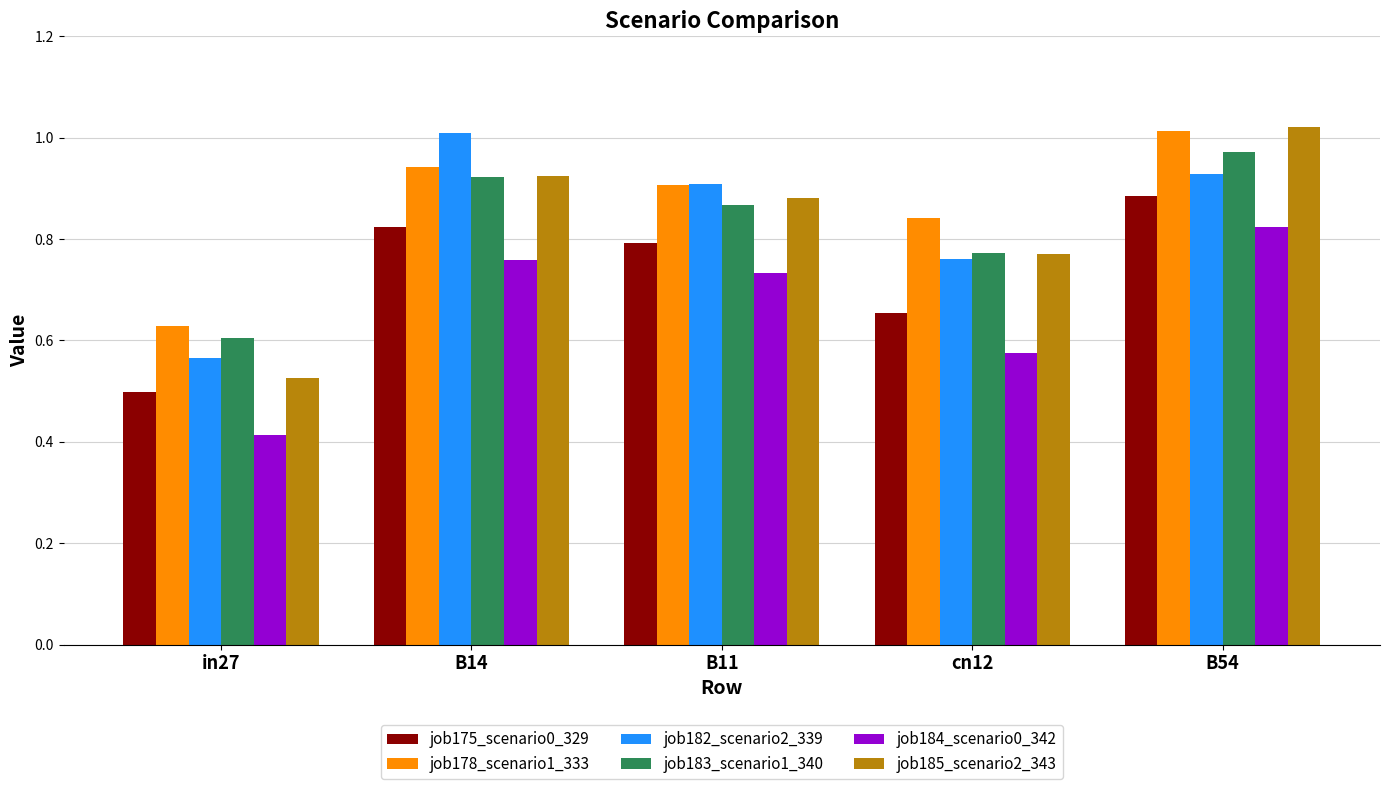

At which label does job175_scenario0_329 reach its minimum?

in27